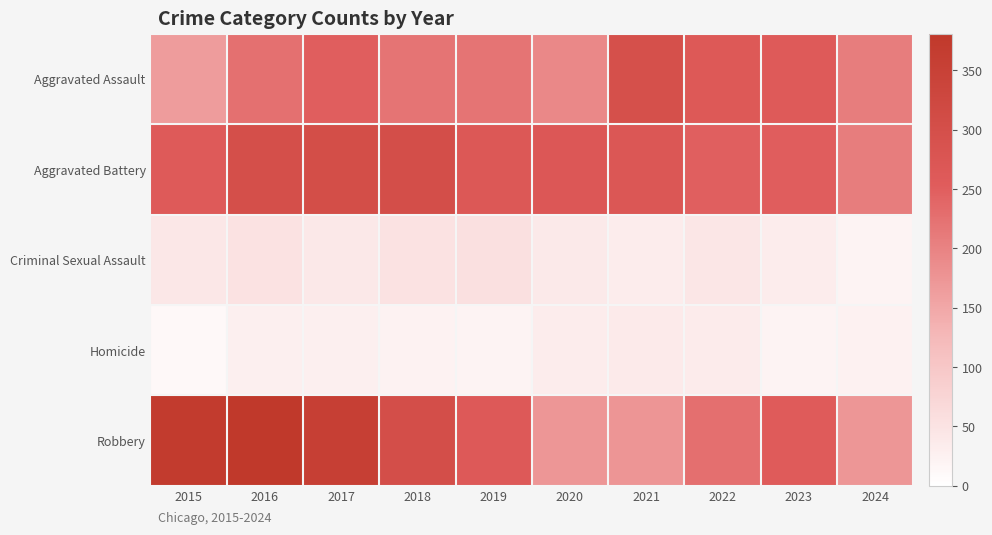

At which category is the sum across all series the highest?

2016